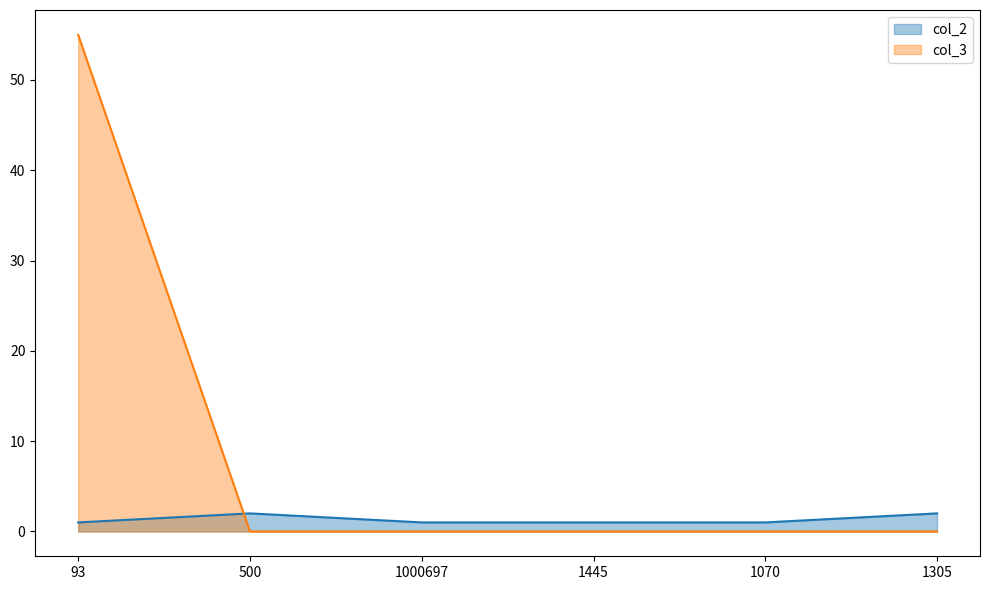

Count the number of categories in the chart.

6